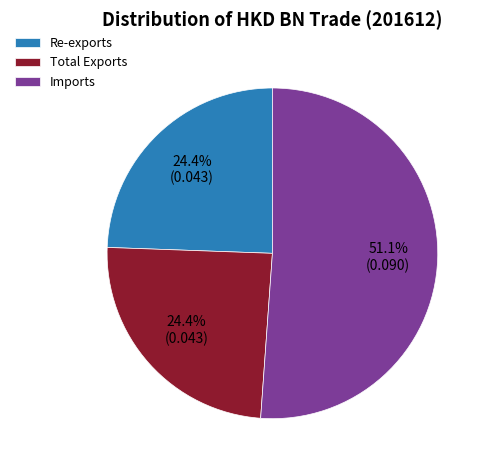

Which category accounts for the majority?

Imports